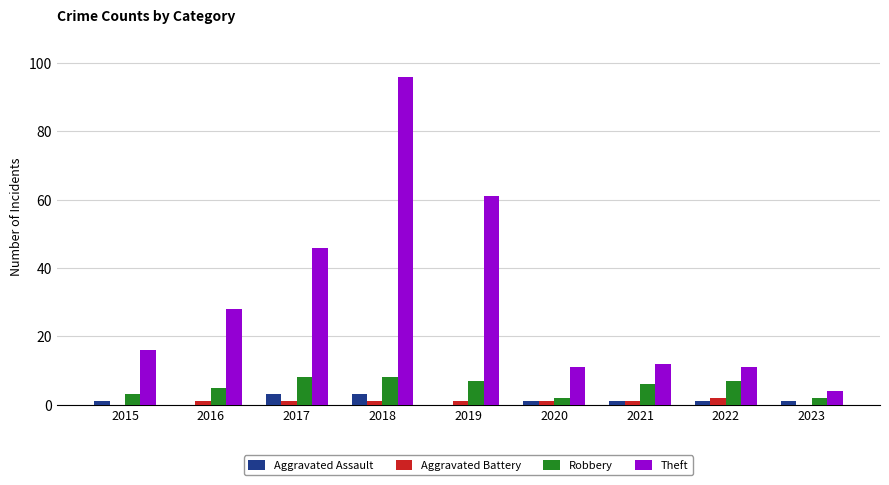

What is the sum of all Robbery values?

48